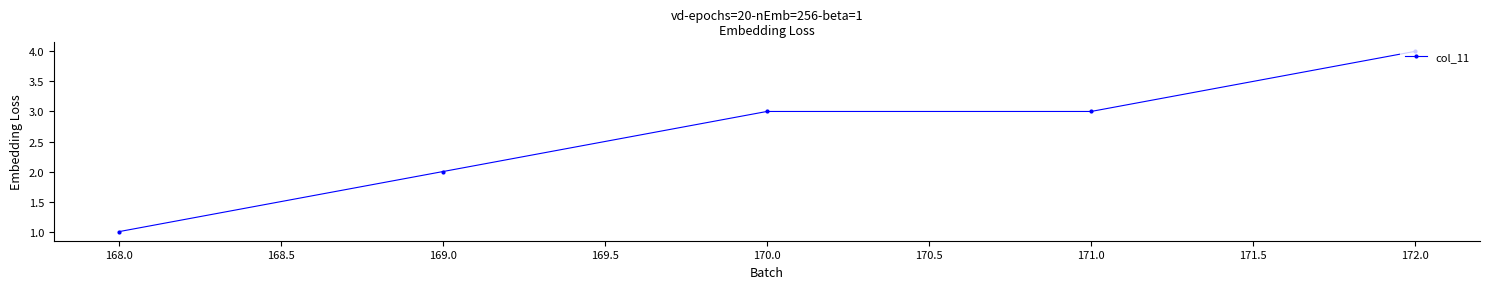

At which category does the chart reach its peak across all series?

172.0